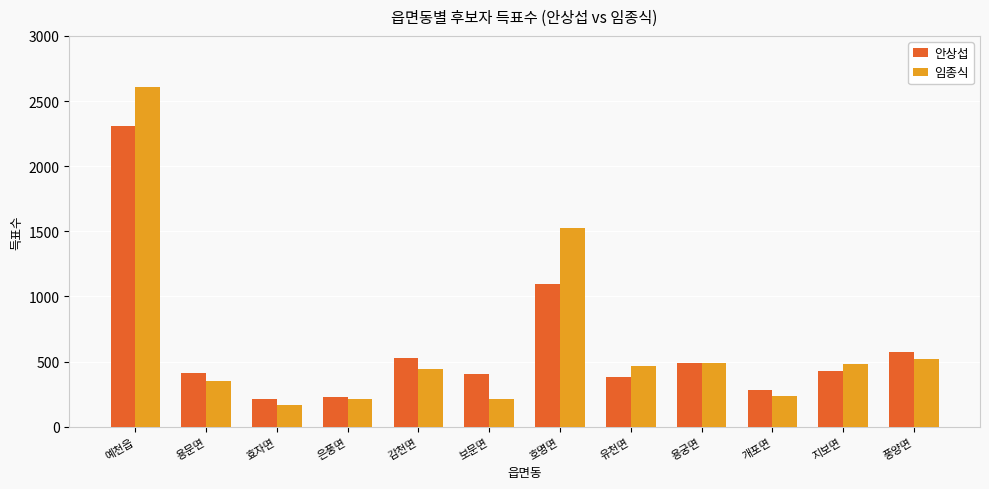

Are the bars horizontal?

No